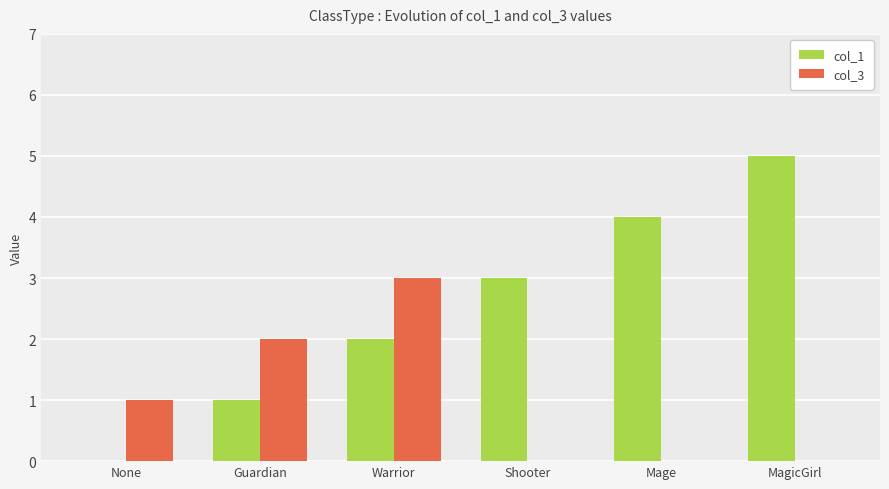

Which series has the largest total across all categories?

col_1